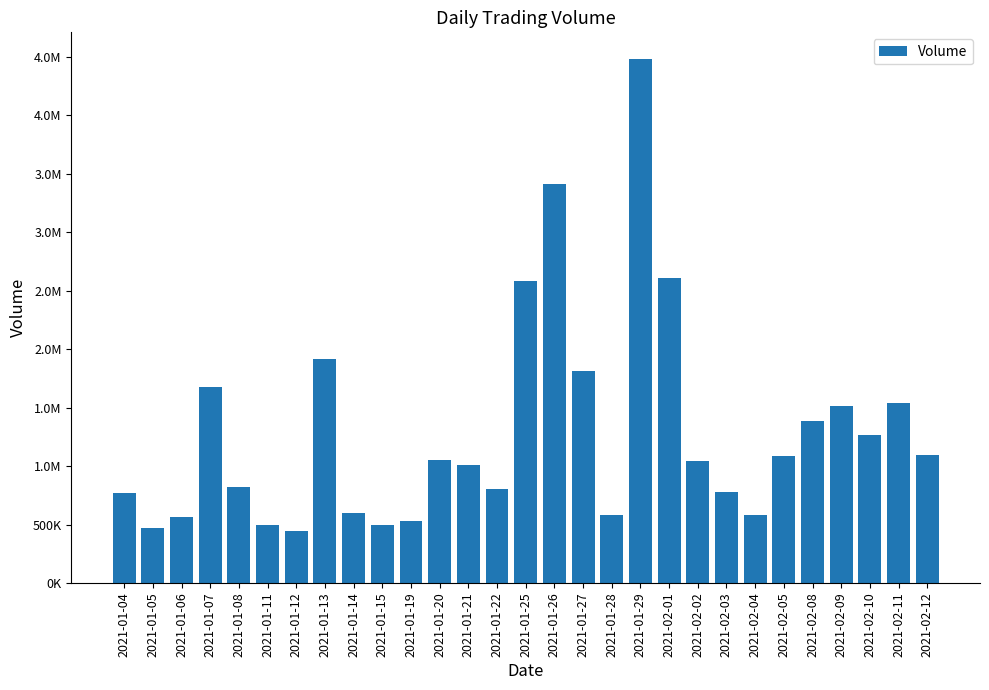

Are the bars horizontal?

No